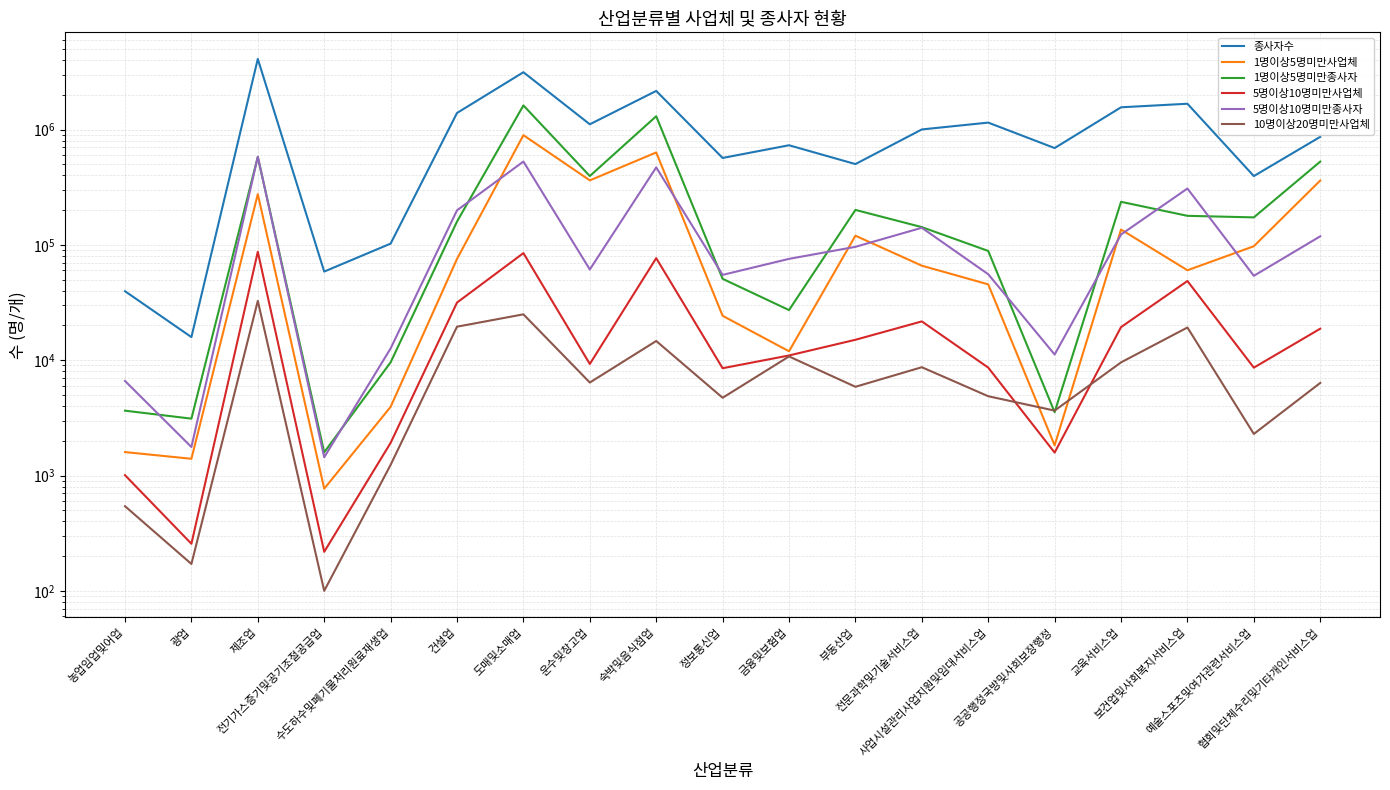

In 5명이상10명미만종사자, how many points are lower than both neighbors (excluding endpoints)?

6